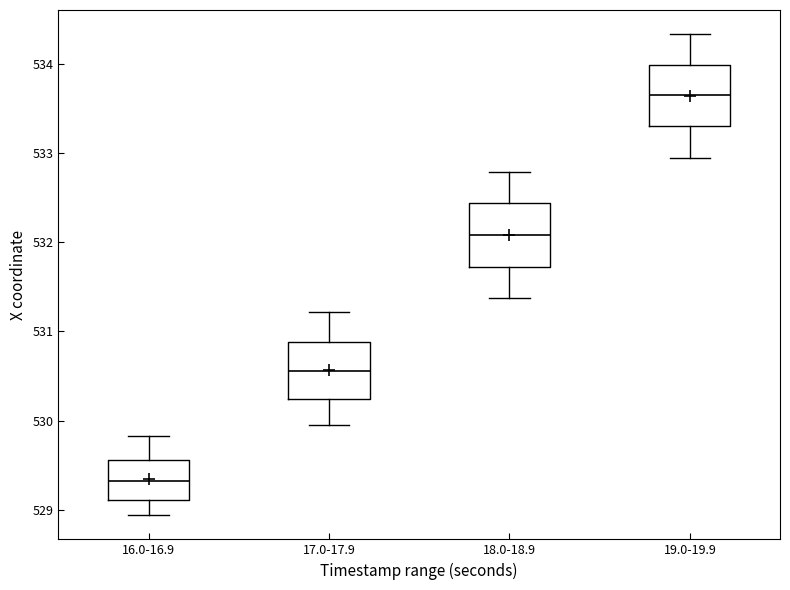

Which box has the highest median line?

19.0-19.9